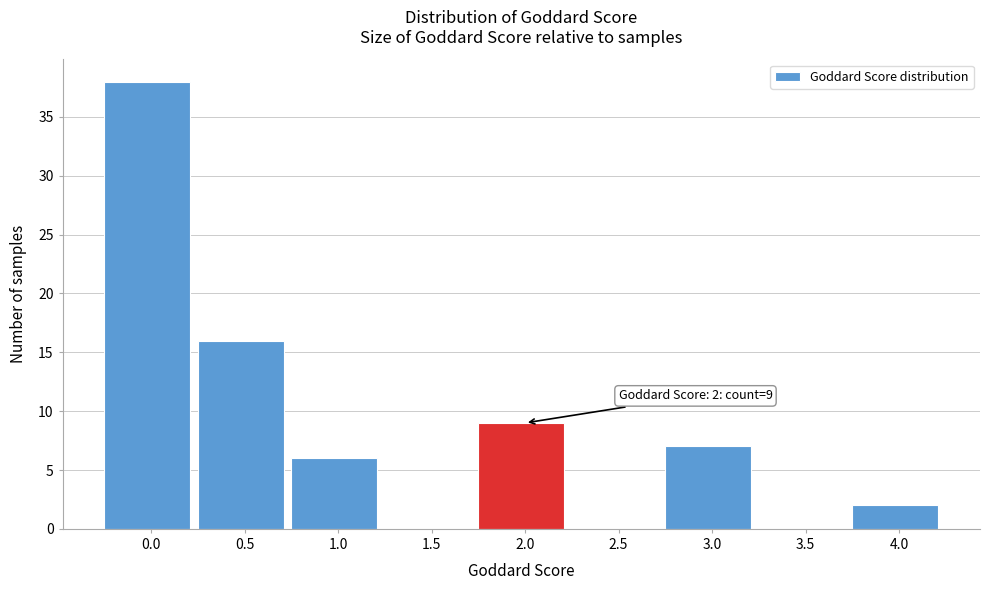

Reading left to right, transcribe all the data shown in this chart.

0.0=38	0.5=16	1.0=6	1.5=0	2.0=9	2.5=0	3.0=7	3.5=0	4.0=2